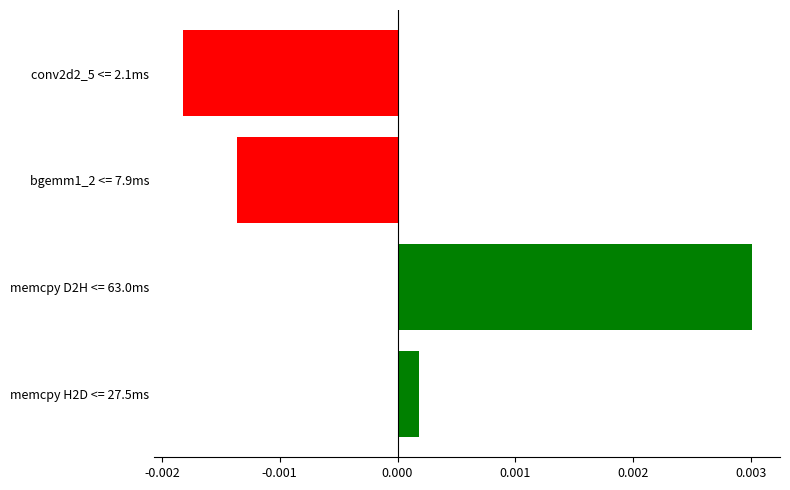

Which label corresponds to the largest value in the chart?

memcpy D2H <= 63.0ms